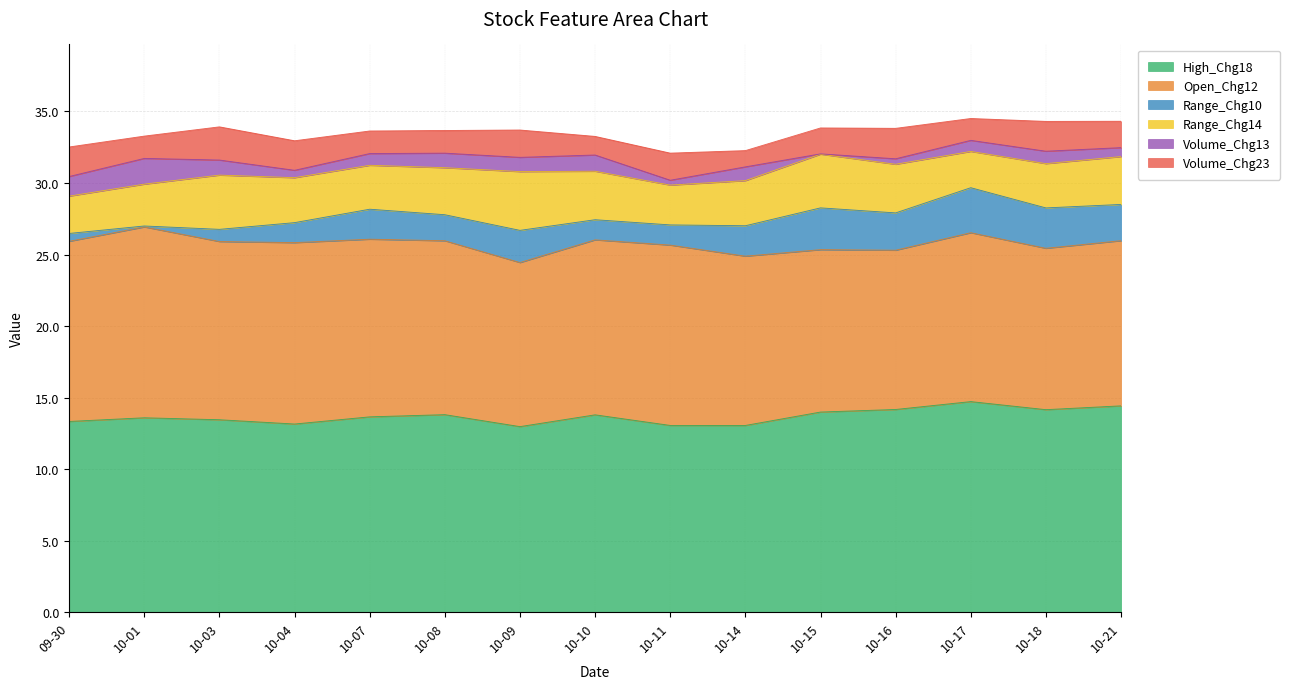

The value of Range_Chg14 at 2024-10-16 is 3.4. True or false?

True